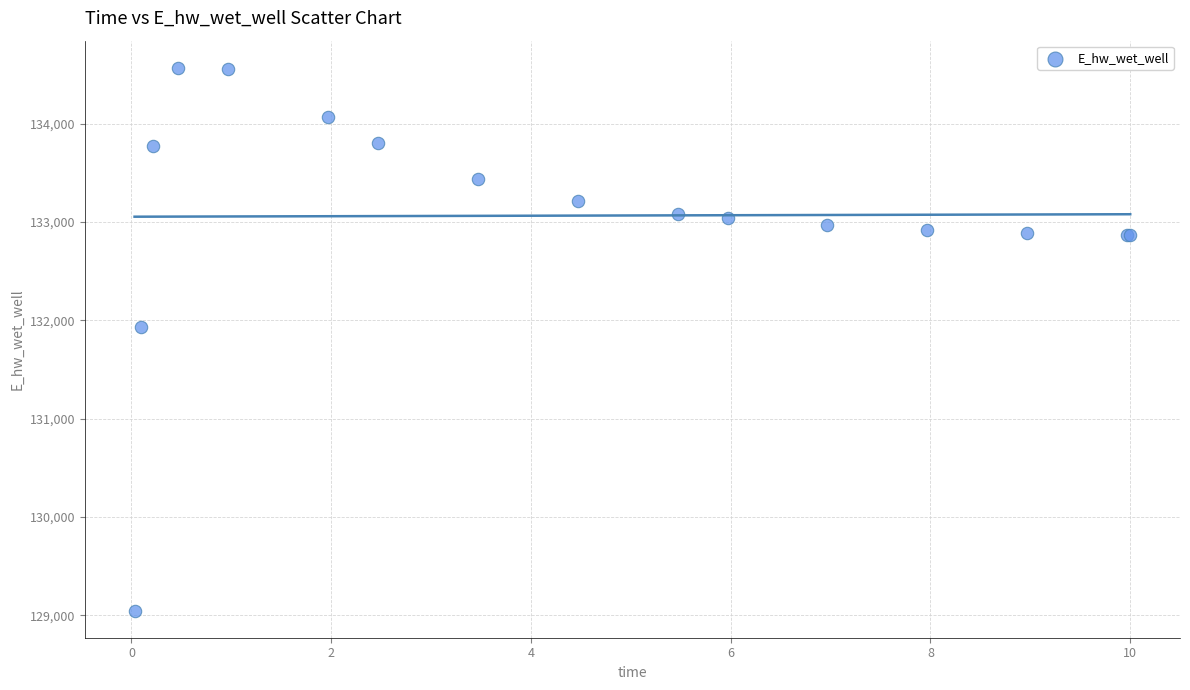

What Y value in the scatter plot is closest to 131808?

131928.8